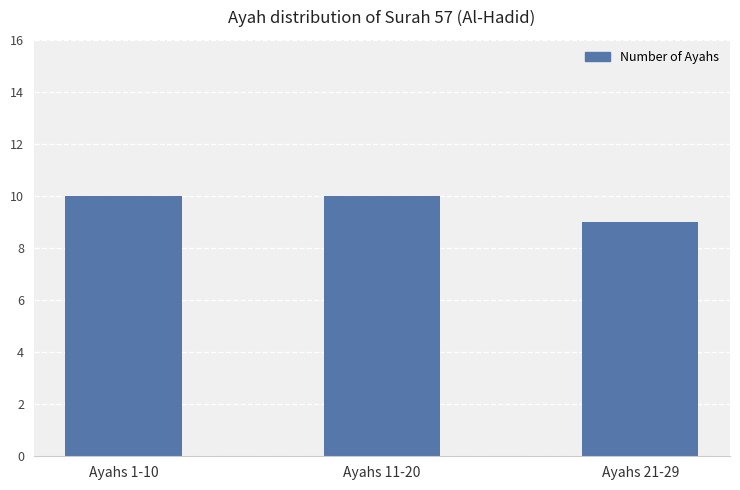

Reading left to right, what are all the values shown in this chart?

10	10	9